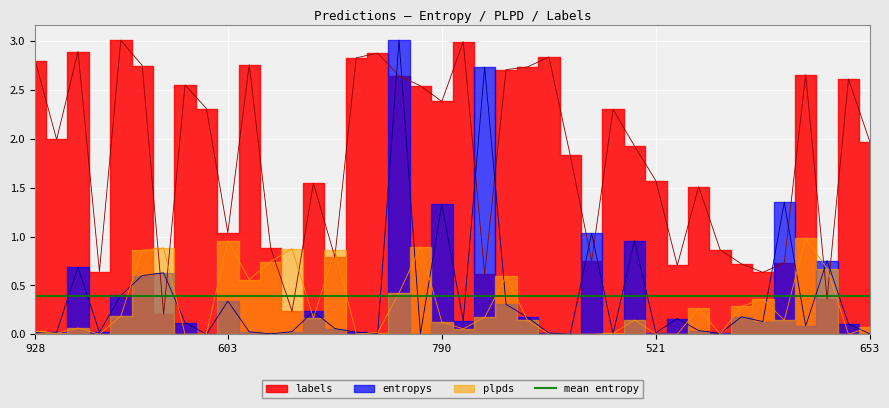

List the labels in order of entropys value, smallest first.

25, 8, 27, 16, 39, 11, 18, 32, 24, 29, 928, 603, 15, 521, 10, 12, 31, 14, 36, 38, 7, 34, 20, 30, 23, 33, 13, 22, 9, 653, 5, 6, 790, 37, 28, 26, 19, 35, 21, 17